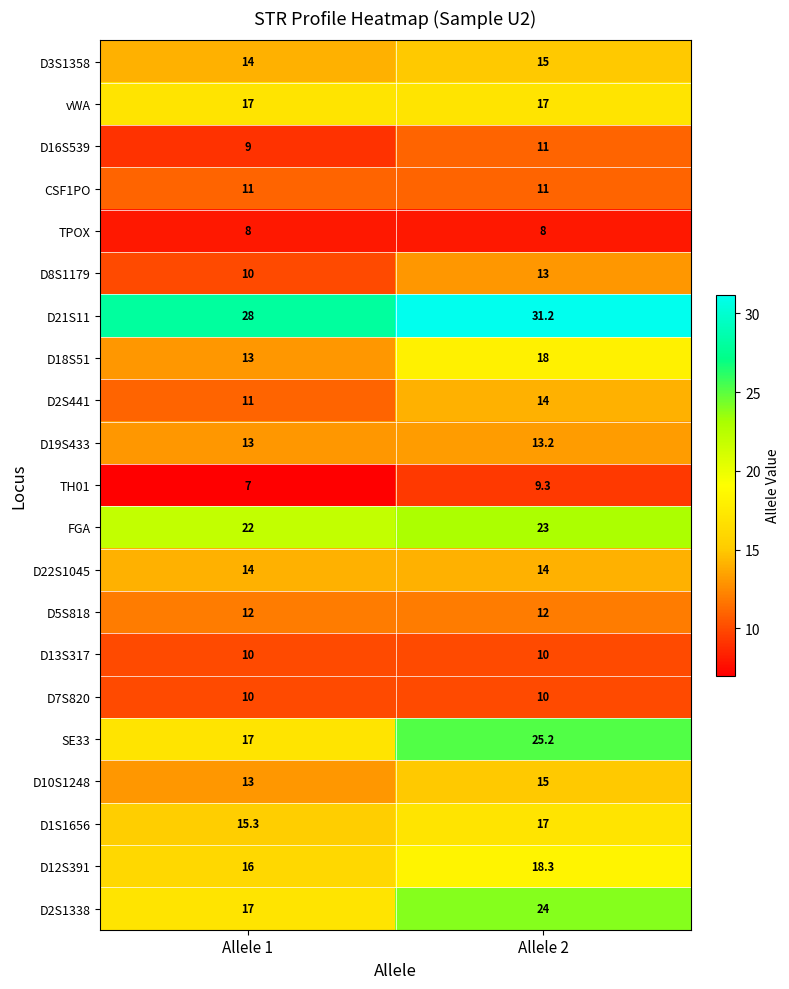

At how many categories does at least one series exceed 11?

2